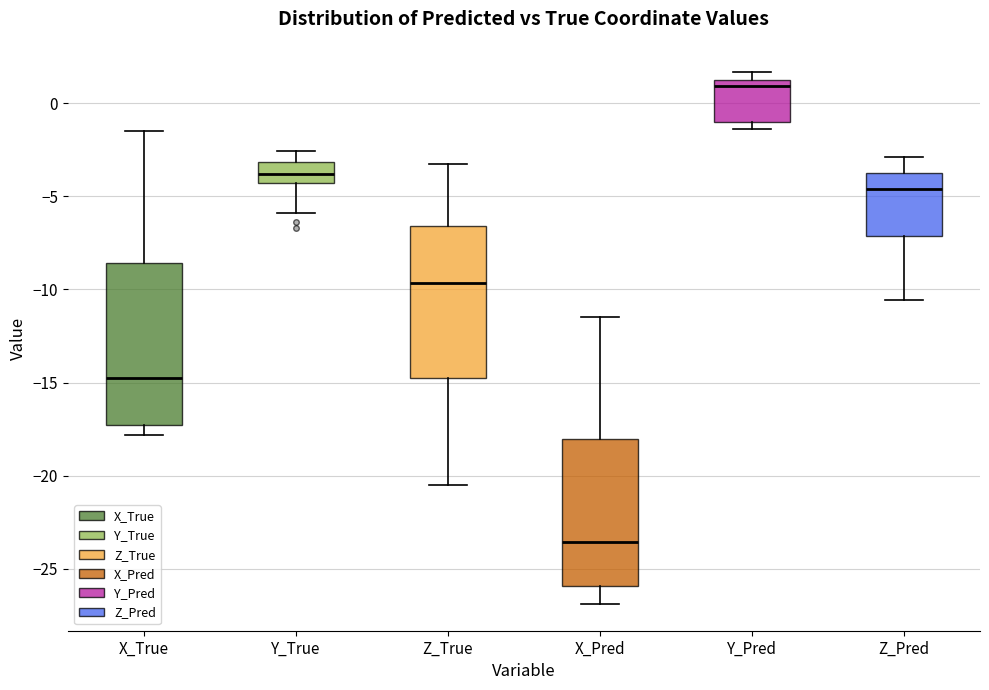

Comparing the boxes themselves (not the whiskers), which one is the tallest?

X_True